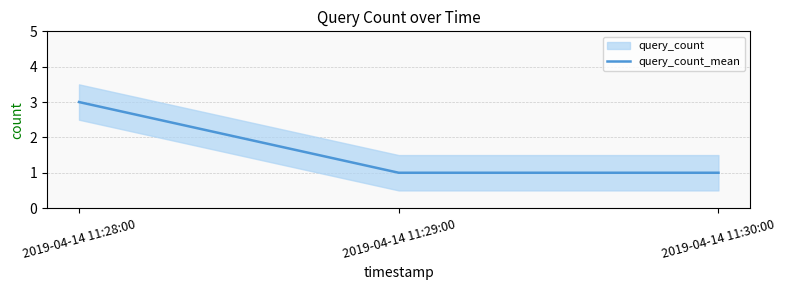

How many categories are shown in the chart?

3